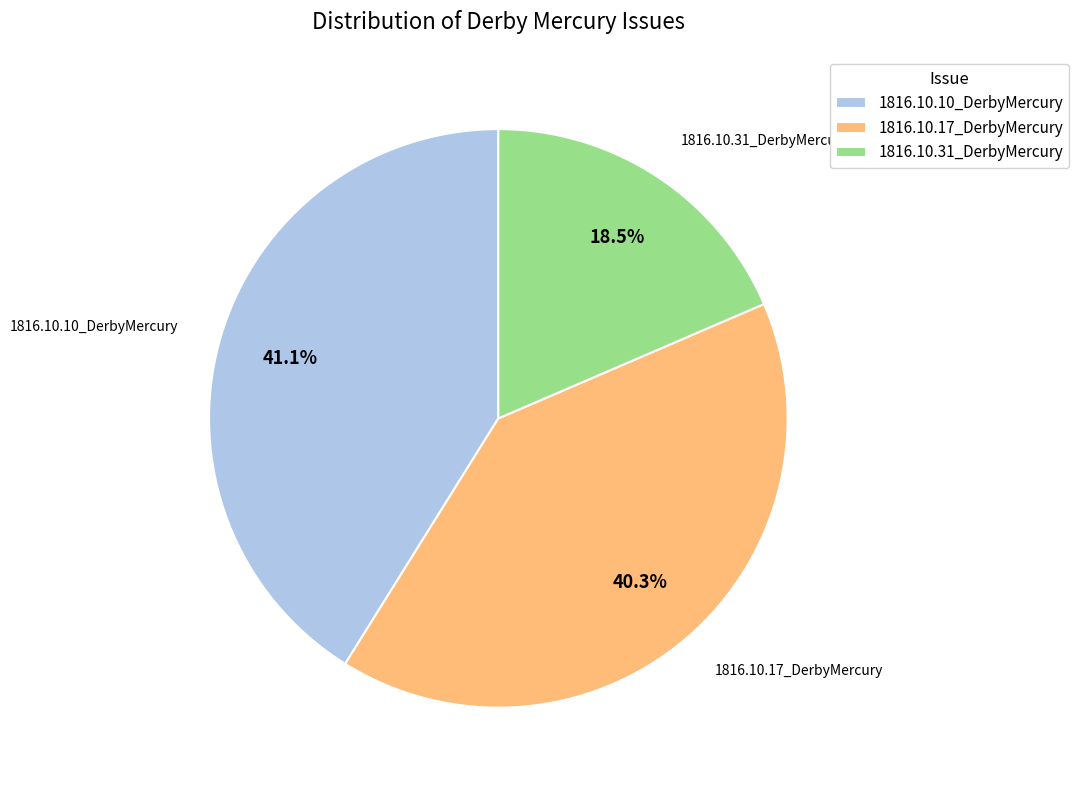

Combined, do 1816.10.17_DerbyMercury and 1816.10.31_DerbyMercury account for over 50%?

Yes